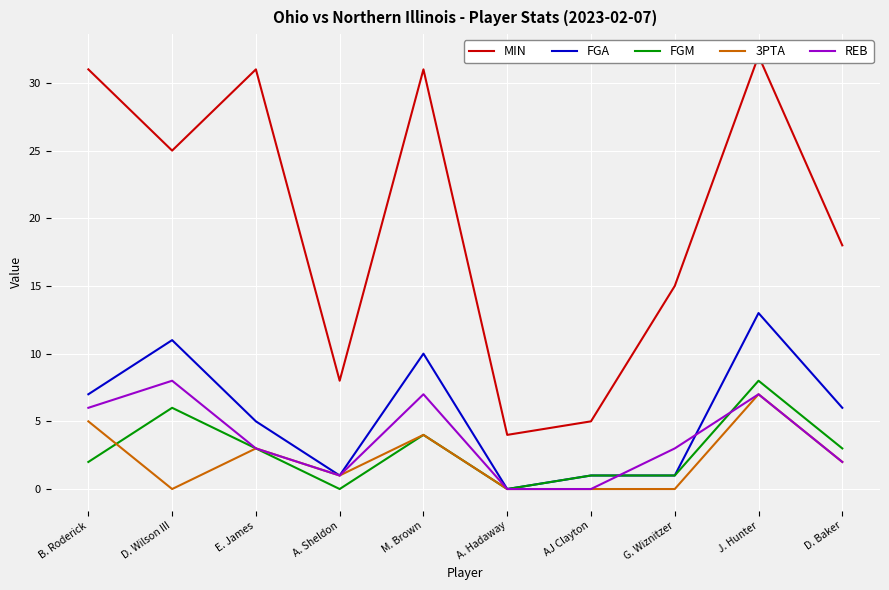

At which label does FGA reach its minimum?

A. Hadaway